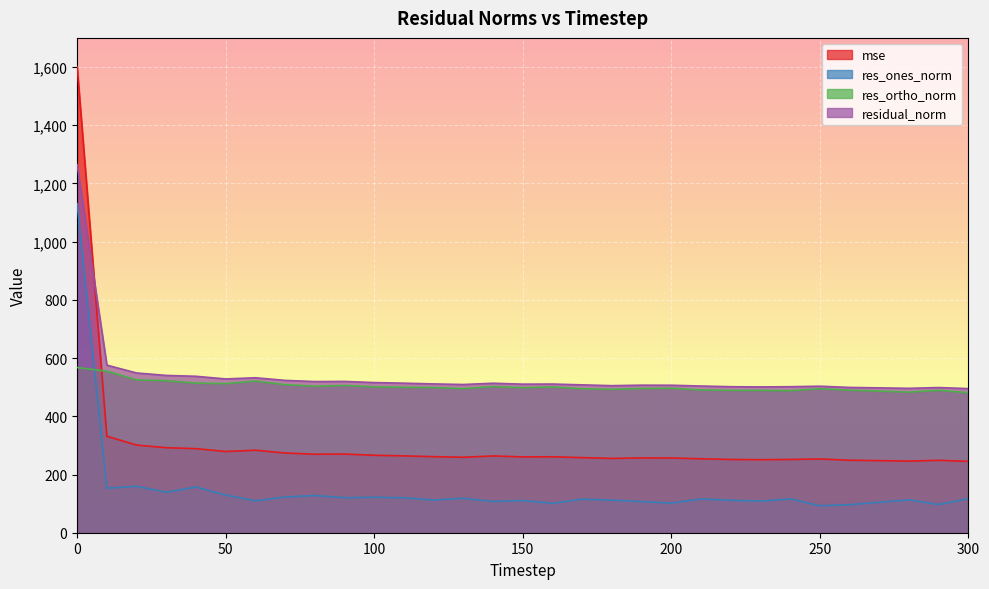

What is the sum of all mse values?

9550.6